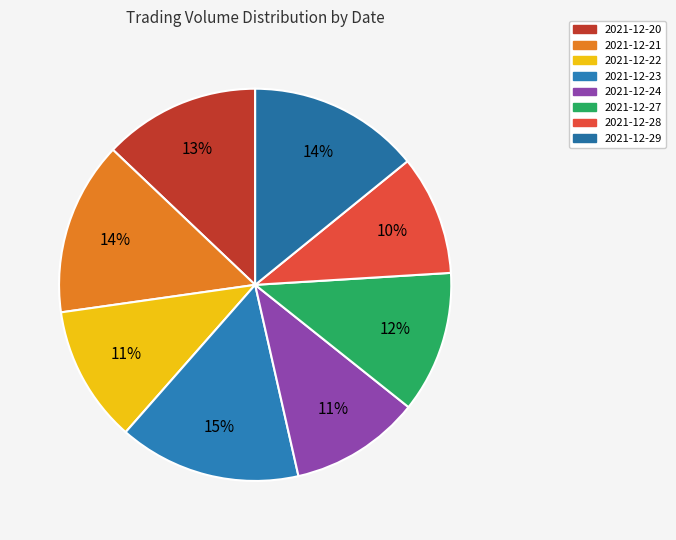

How many segments does this pie chart have?

8